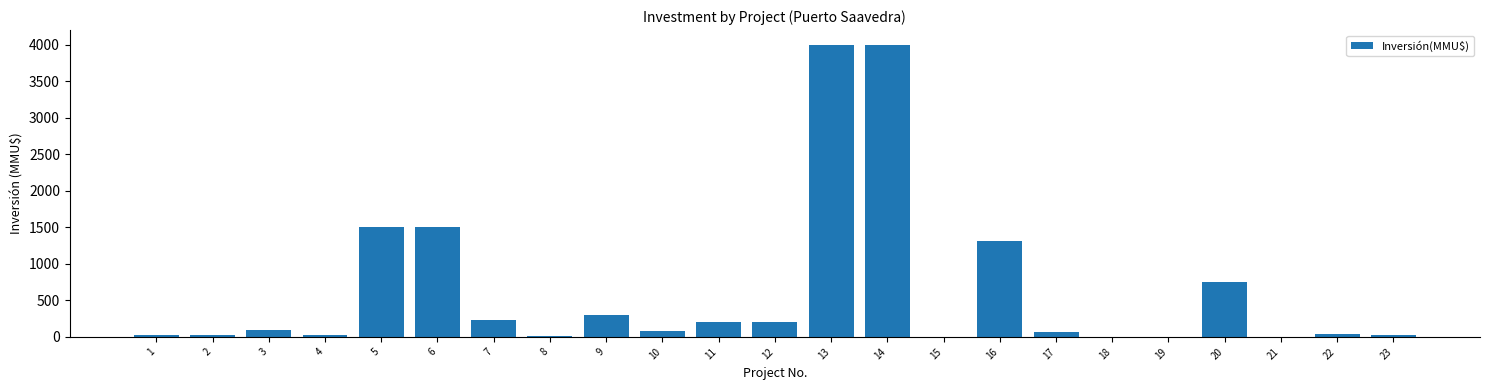

What is the maximum value shown in the chart?

4000